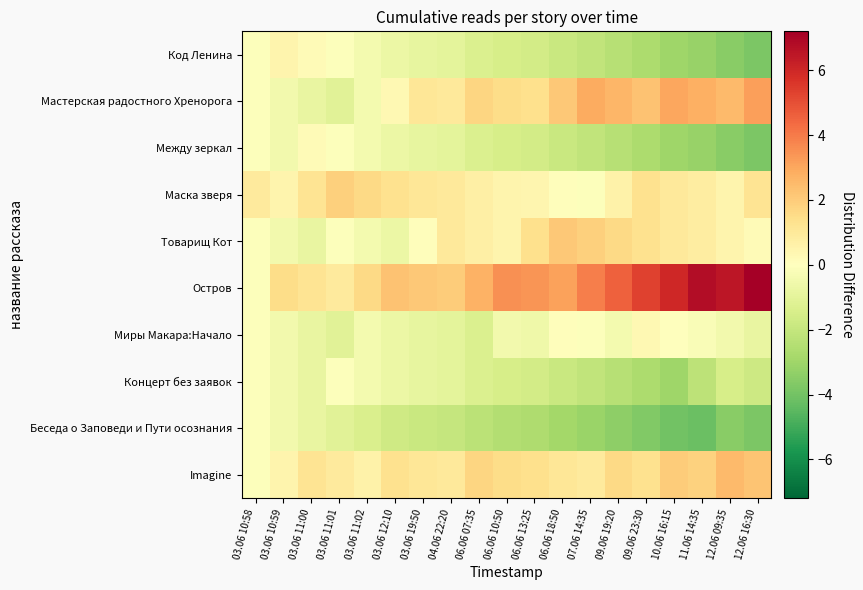

Reading left to right, list all the values displayed in this chart.

Код Ленина: 03.06 10:58=-0.1	03.06 10:59=0.5	03.06 11:00=0.2	03.06 11:01=-0.1	03.06 11:02=-0.4	03.06 12:10=-0.7	03.06 19:50=-0.9	04.06 22:20=-1.0	06.06 07:35=-1.3	06.06 10:50=-1.5	06.06 13:25=-1.6	06.06 18:50=-1.9	07.06 14:35=-2.1	09.06 19:20=-2.4	09.06 23:30=-2.7	10.06 16:15=-3.0	11.06 14:35=-3.2	12.06 09:35=-3.5	12.06 16:30=-3.8
Мастерская радостного Хренорога: 03.06 10:58=-0.1	03.06 10:59=-0.5	03.06 11:00=-0.8	03.06 11:01=-1.1	03.06 11:02=-0.4	03.06 12:10=0.3	03.06 19:50=1.1	04.06 22:20=1.0	06.06 07:35=1.7	06.06 10:50=1.5	06.06 13:25=1.4	06.06 18:50=2.1	07.06 14:35=2.9	09.06 19:20=2.6	09.06 23:30=2.3	10.06 16:15=3.0	11.06 14:35=2.8	12.06 09:35=2.5	12.06 16:30=3.2
Между зеркал: 03.06 10:58=-0.1	03.06 10:59=-0.5	03.06 11:00=0.2	03.06 11:01=-0.1	03.06 11:02=-0.4	03.06 12:10=-0.7	03.06 19:50=-0.9	04.06 22:20=-1.0	06.06 07:35=-1.3	06.06 10:50=-1.5	06.06 13:25=-1.6	06.06 18:50=-1.9	07.06 14:35=-2.1	09.06 19:20=-2.4	09.06 23:30=-2.7	10.06 16:15=-3.0	11.06 14:35=-3.2	12.06 09:35=-3.5	12.06 16:30=-3.8
Маска зверя: 03.06 10:58=0.9	03.06 10:59=0.5	03.06 11:00=1.2	03.06 11:01=1.9	03.06 11:02=1.6	03.06 12:10=1.3	03.06 19:50=1.1	04.06 22:20=1.0	06.06 07:35=0.7	06.06 10:50=0.5	06.06 13:25=0.4	06.06 18:50=0.1	07.06 14:35=-0.1	09.06 19:20=0.6	09.06 23:30=1.3	10.06 16:15=1.0	11.06 14:35=0.8	12.06 09:35=0.5	12.06 16:30=1.2
Товарищ Кот: 03.06 10:58=-0.1	03.06 10:59=-0.5	03.06 11:00=-0.8	03.06 11:01=-0.1	03.06 11:02=-0.4	03.06 12:10=-0.7	03.06 19:50=0.1	04.06 22:20=1.0	06.06 07:35=0.7	06.06 10:50=0.5	06.06 13:25=1.4	06.06 18:50=2.1	07.06 14:35=1.9	09.06 19:20=1.6	09.06 23:30=1.3	10.06 16:15=1.0	11.06 14:35=0.8	12.06 09:35=0.5	12.06 16:30=0.2
Остров: 03.06 10:58=-0.1	03.06 10:59=1.5	03.06 11:00=1.2	03.06 11:01=0.9	03.06 11:02=1.6	03.06 12:10=2.3	03.06 19:50=2.1	04.06 22:20=2.0	06.06 07:35=2.7	06.06 10:50=3.5	06.06 13:25=3.4	06.06 18:50=3.1	07.06 14:35=3.9	09.06 19:20=4.6	09.06 23:30=5.3	10.06 16:15=6.0	11.06 14:35=6.8	12.06 09:35=6.5	12.06 16:30=7.2
Миры Макара:Начало: 03.06 10:58=-0.1	03.06 10:59=-0.5	03.06 11:00=-0.8	03.06 11:01=-1.1	03.06 11:02=-0.4	03.06 12:10=-0.7	03.06 19:50=-0.9	04.06 22:20=-1.0	06.06 07:35=-1.3	06.06 10:50=-0.5	06.06 13:25=-0.6	06.06 18:50=0.1	07.06 14:35=-0.1	09.06 19:20=-0.4	09.06 23:30=0.3	10.06 16:15=0.0	11.06 14:35=-0.2	12.06 09:35=-0.5	12.06 16:30=-0.8
Концерт без заявок: 03.06 10:58=-0.1	03.06 10:59=-0.5	03.06 11:00=-0.8	03.06 11:01=-0.1	03.06 11:02=-0.4	03.06 12:10=-0.7	03.06 19:50=-0.9	04.06 22:20=-1.0	06.06 07:35=-1.3	06.06 10:50=-1.5	06.06 13:25=-1.6	06.06 18:50=-1.9	07.06 14:35=-2.1	09.06 19:20=-2.4	09.06 23:30=-2.7	10.06 16:15=-3.0	11.06 14:35=-2.2	12.06 09:35=-1.5	12.06 16:30=-1.8
Беседа о Заповеди и Пути осознания: 03.06 10:58=-0.1	03.06 10:59=-0.5	03.06 11:00=-0.8	03.06 11:01=-1.1	03.06 11:02=-1.4	03.06 12:10=-1.7	03.06 19:50=-1.9	04.06 22:20=-2.0	06.06 07:35=-2.3	06.06 10:50=-2.5	06.06 13:25=-2.6	06.06 18:50=-2.9	07.06 14:35=-3.1	09.06 19:20=-3.4	09.06 23:30=-3.7	10.06 16:15=-4.0	11.06 14:35=-4.2	12.06 09:35=-3.5	12.06 16:30=-3.8
Imagine: 03.06 10:58=-0.1	03.06 10:59=0.5	03.06 11:00=1.2	03.06 11:01=0.9	03.06 11:02=0.6	03.06 12:10=1.3	03.06 19:50=1.1	04.06 22:20=1.0	06.06 07:35=1.7	06.06 10:50=1.5	06.06 13:25=1.4	06.06 18:50=1.1	07.06 14:35=0.9	09.06 19:20=1.6	09.06 23:30=1.3	10.06 16:15=2.0	11.06 14:35=1.8	12.06 09:35=2.5	12.06 16:30=2.2